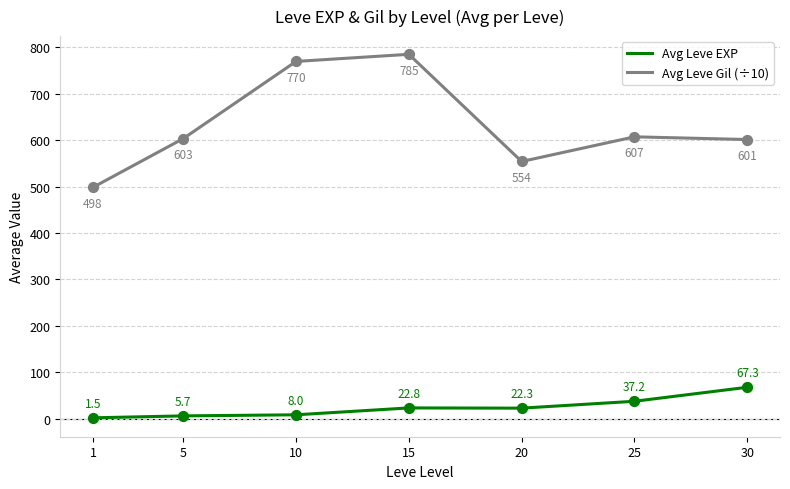

What are all the series names shown in the legend?

Avg Leve EXP, Avg Leve Gil (÷10)